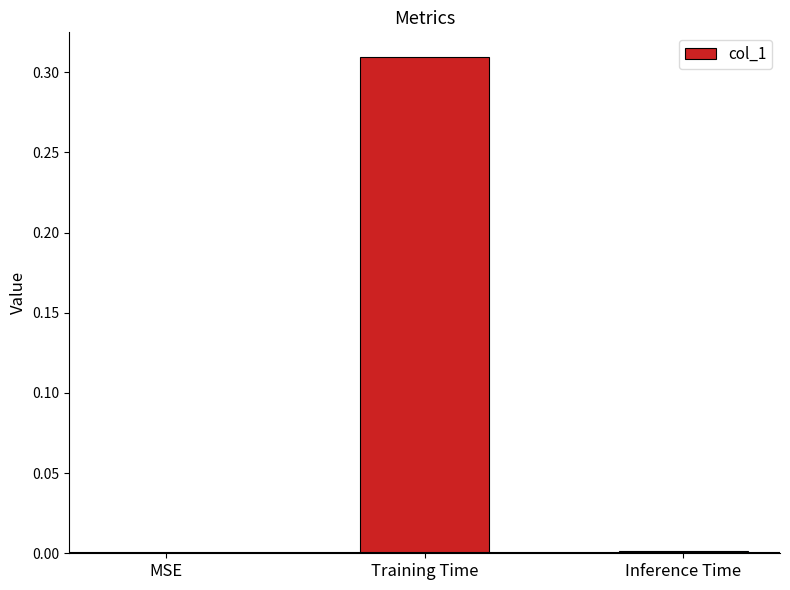

Which has a higher value, Inference Time or Training Time?

Training Time